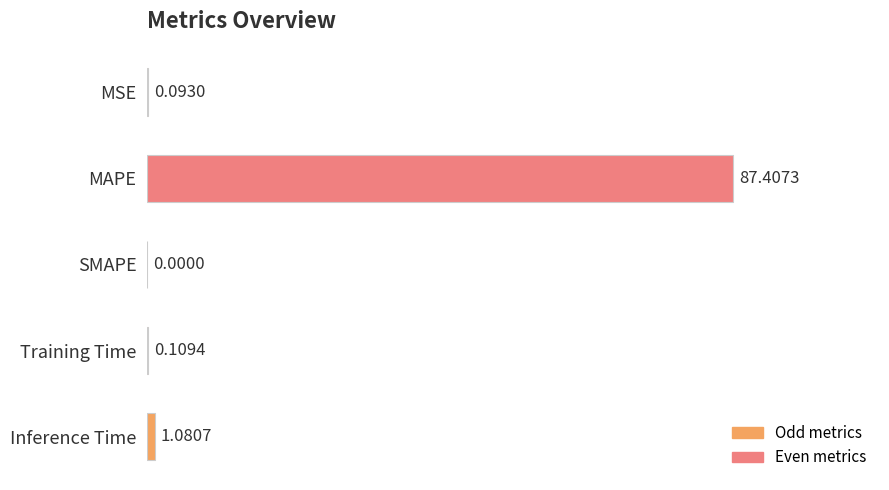

At which category does the chart reach its peak across all series?

MAPE